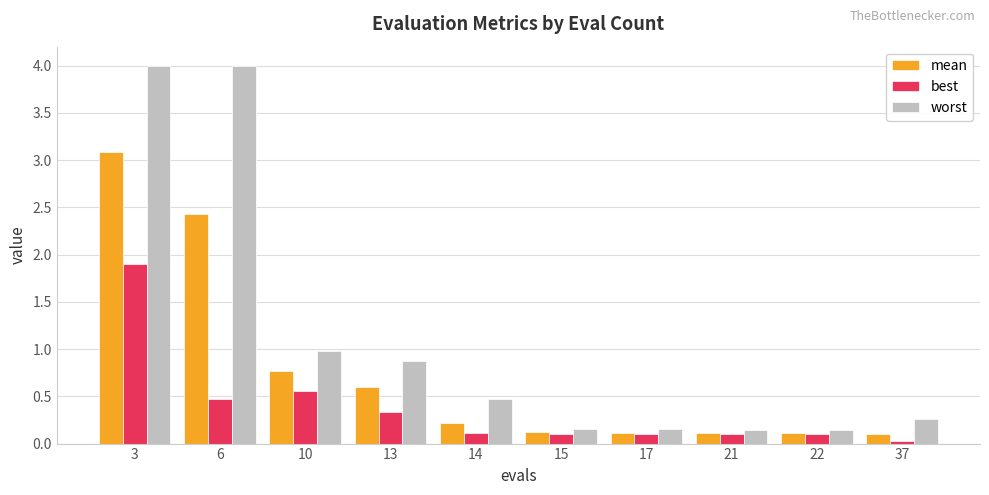

The value of worst at 10 is 1.0. True or false?

True